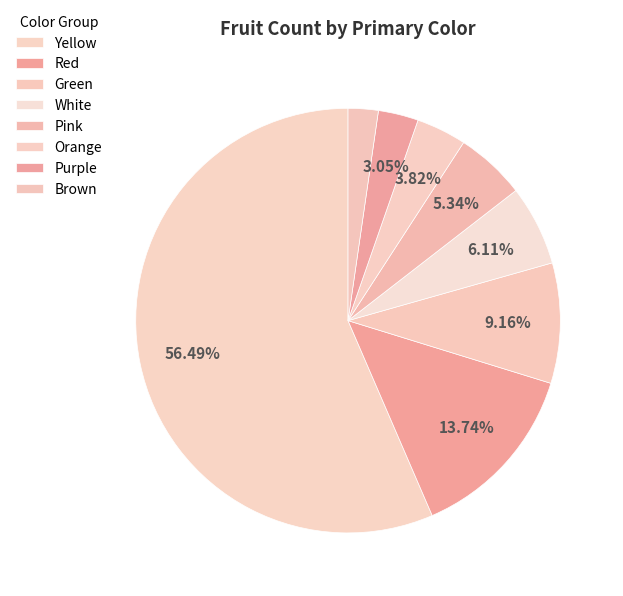

How many segments does this pie chart have?

8